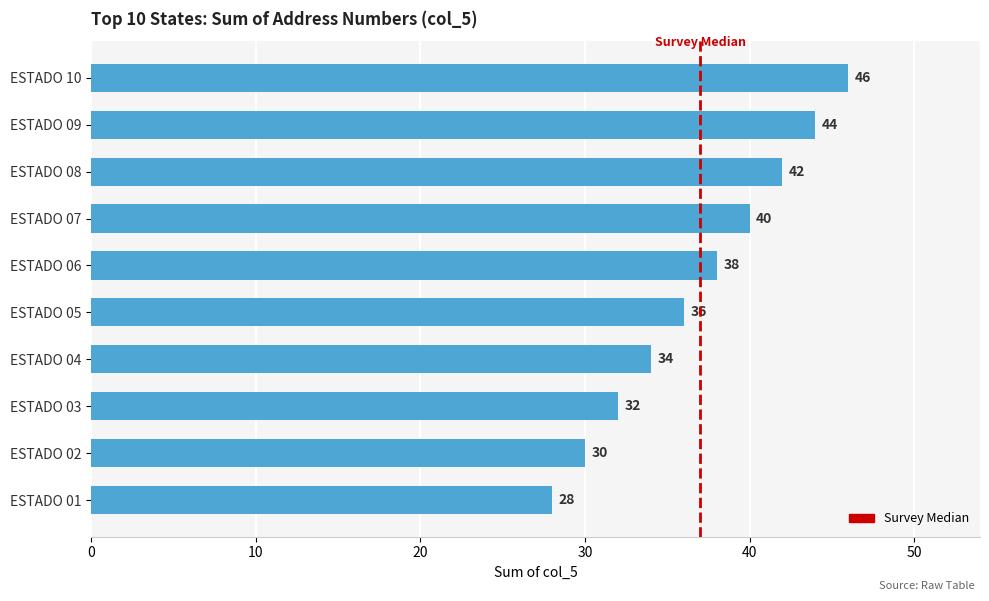

How many bars are there in total?

10